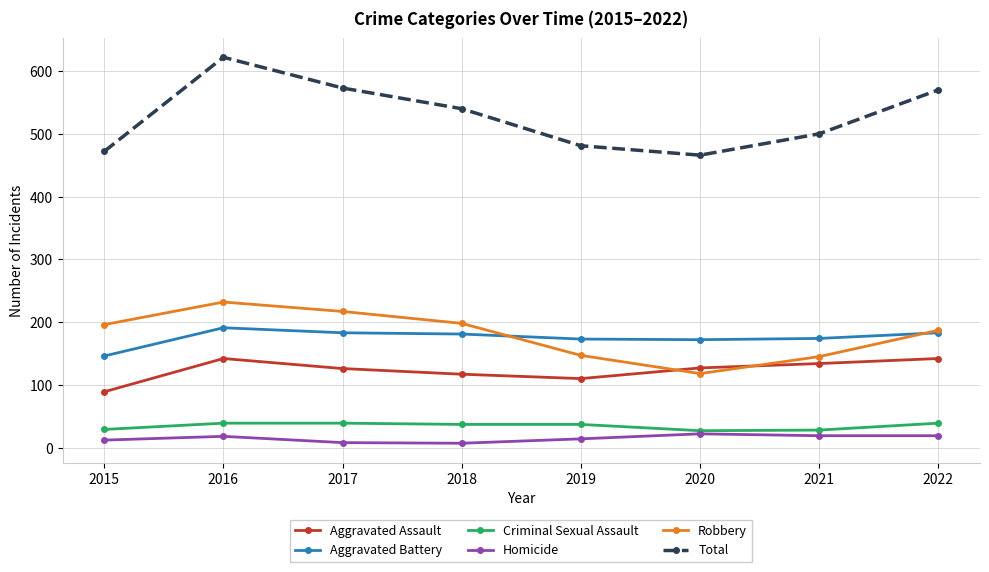

What is the spread (max minus min) of values at 2019?

467